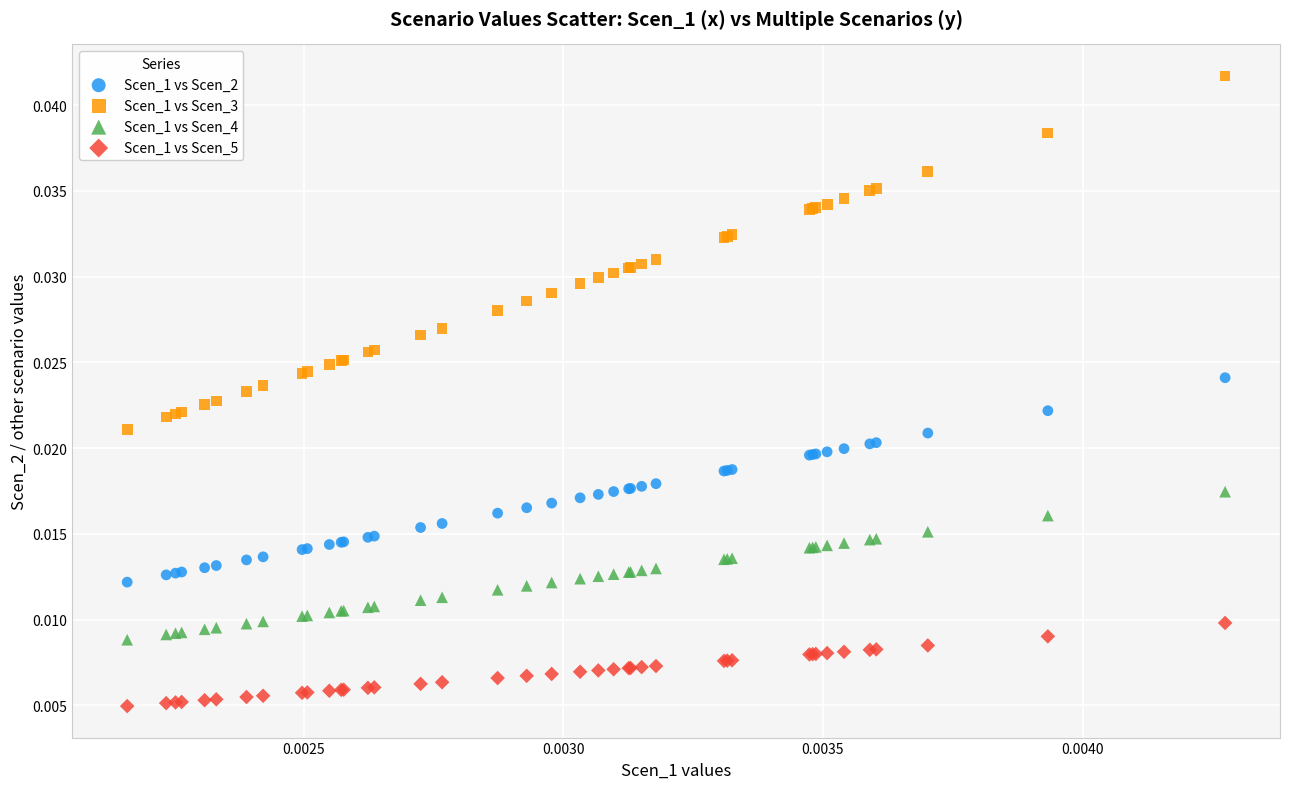

Which series contains the highest Y value?

Scen_1 vs Scen_3